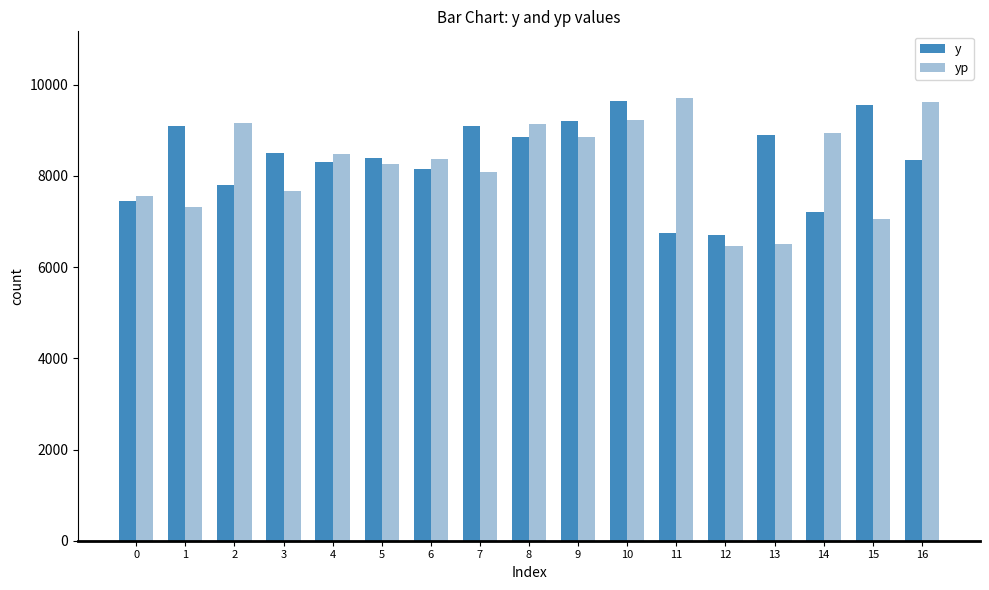

What is the value of the yp bar at the 10th from the left?

8850.5